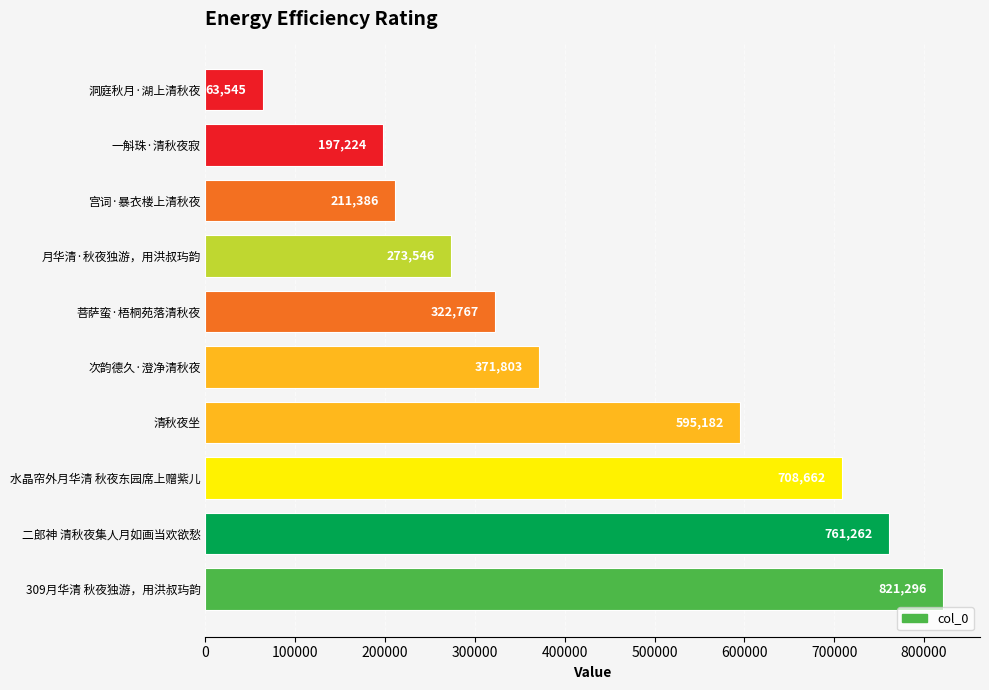

How many data points are less than 371803?

5